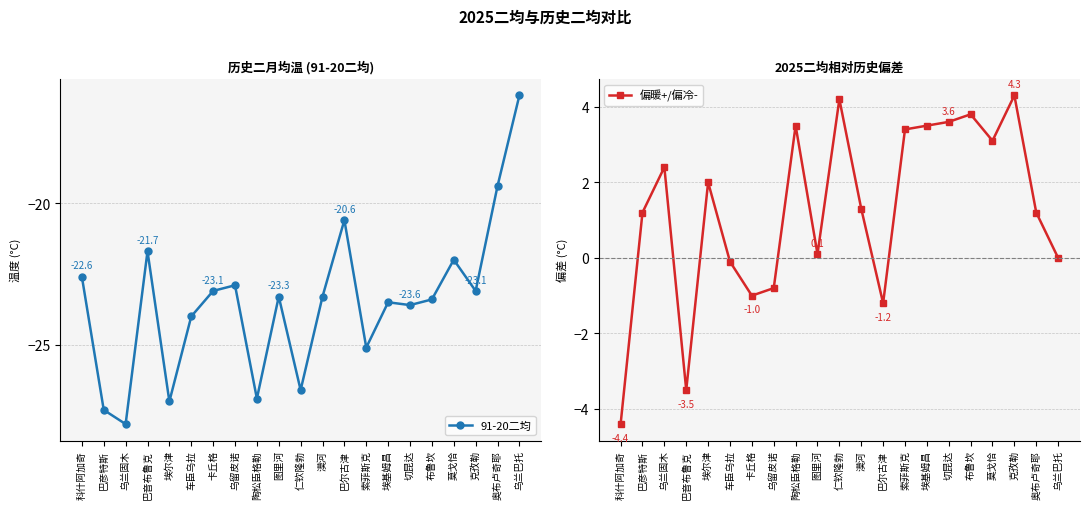

How many values in 偏暖+/偏冷- are below zero?

6